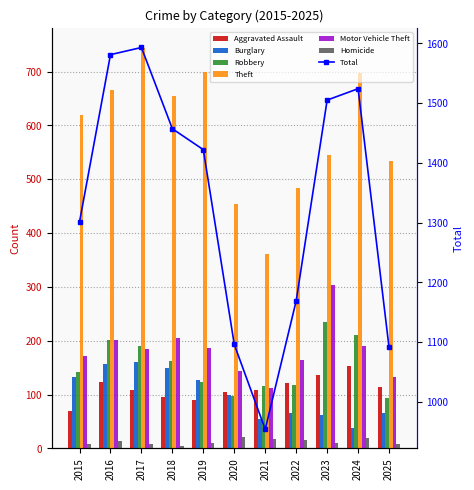

True or false: Motor Vehicle Theft has a value of 168 at 2021.

False